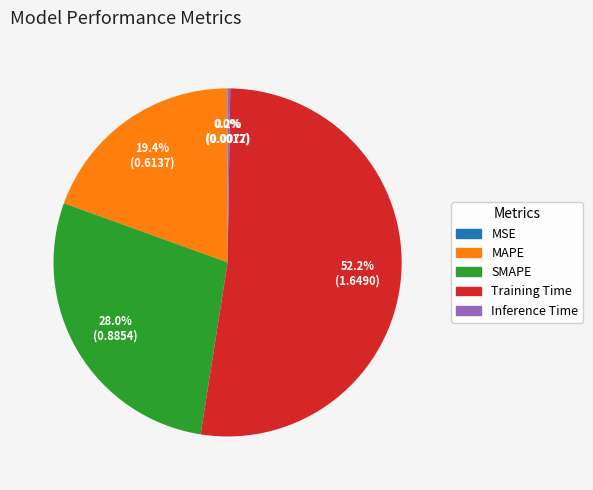

Is there a majority slice in this chart?

Yes